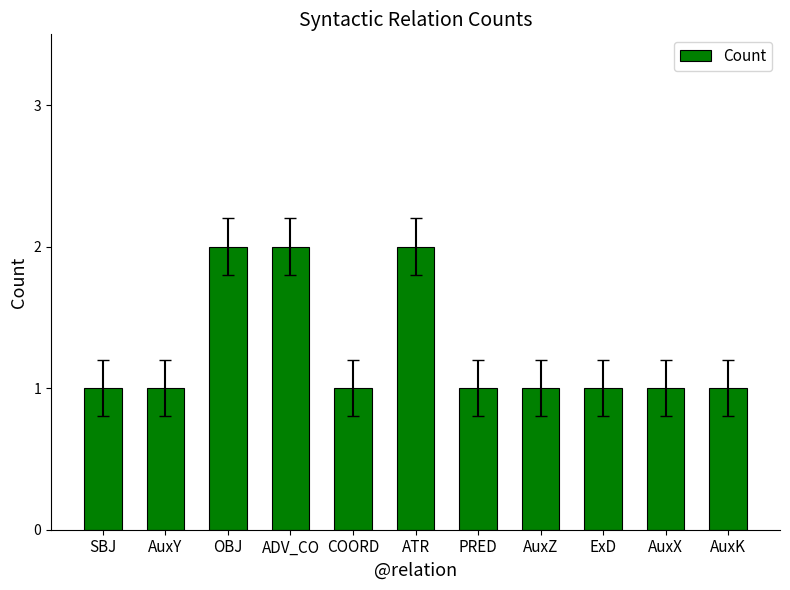

Is it true that the value at ADV_CO is 2?

True